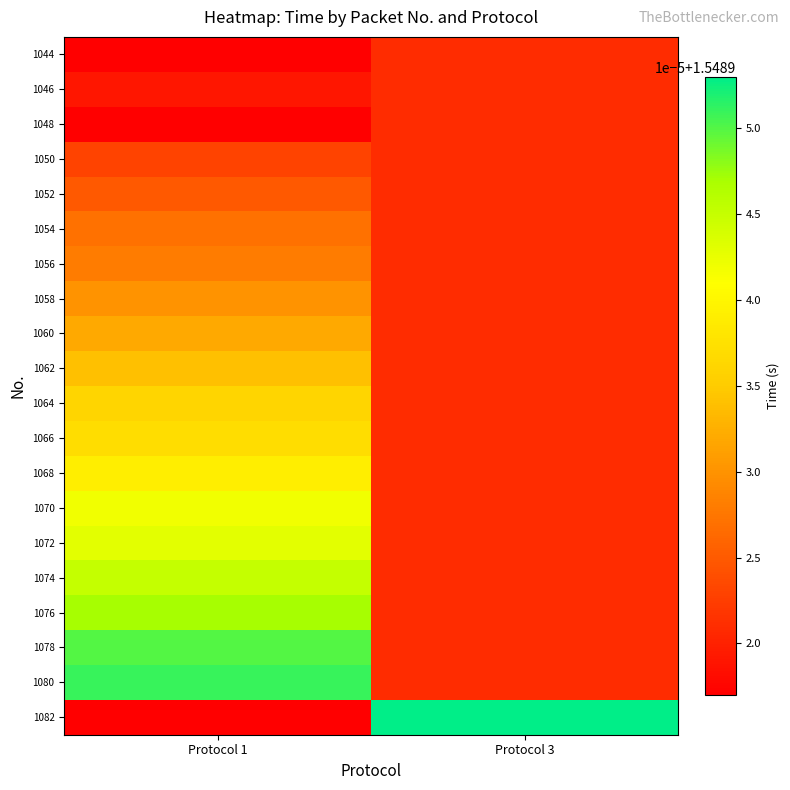

What is the total value across all series at Protocol 3?

31.0